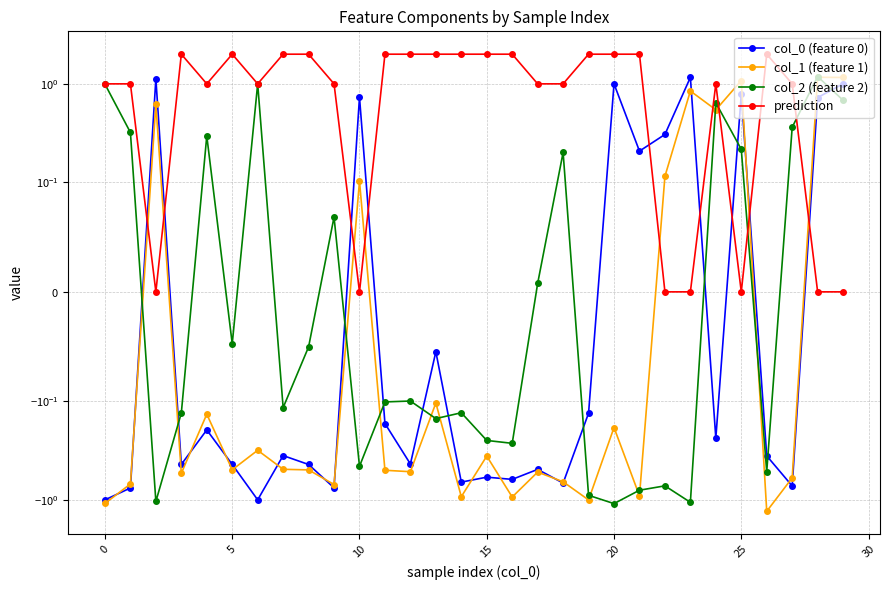

What is the greatest value displayed?

2.0